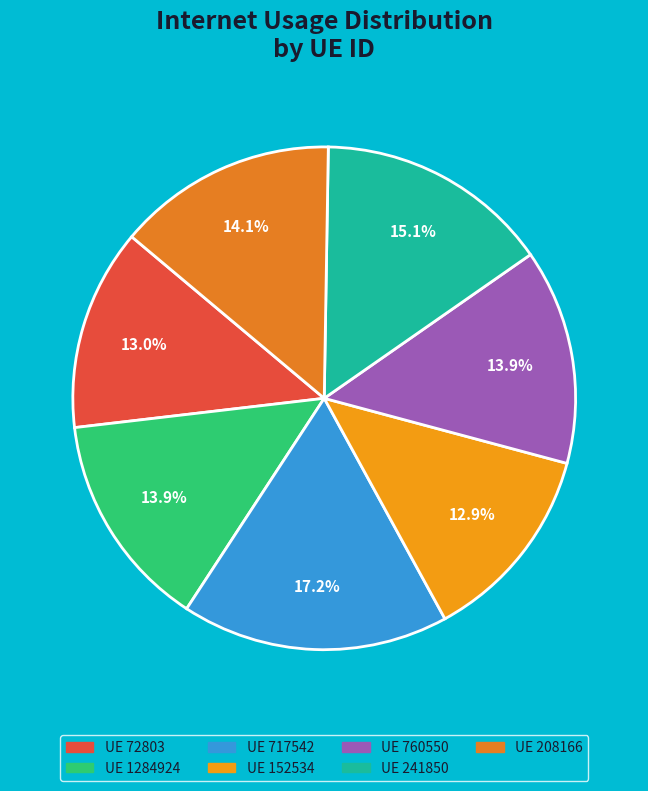

How many segments does this pie chart have?

7